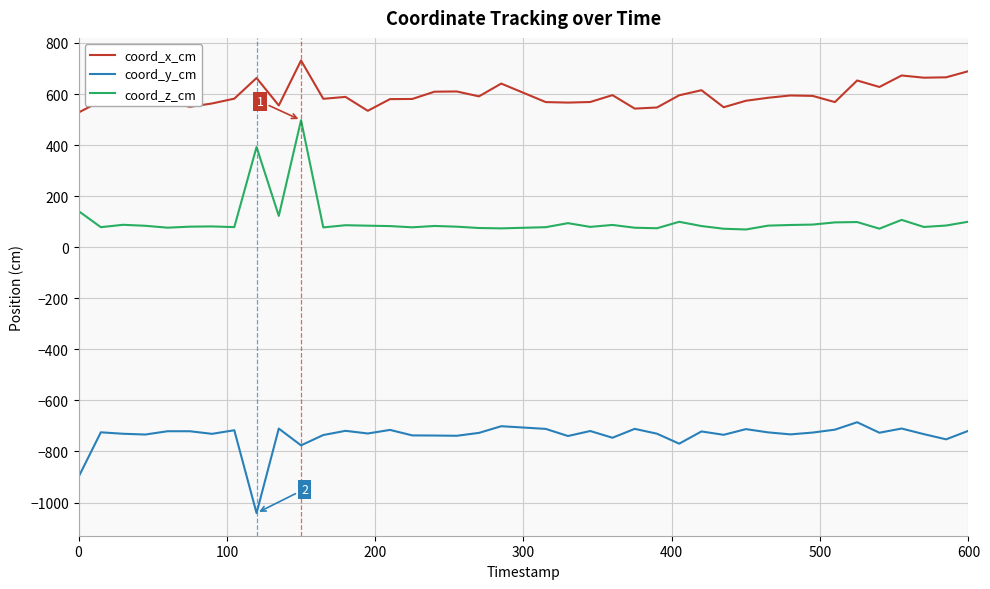

Which series has the largest range (max minus min)?

coord_z_cm